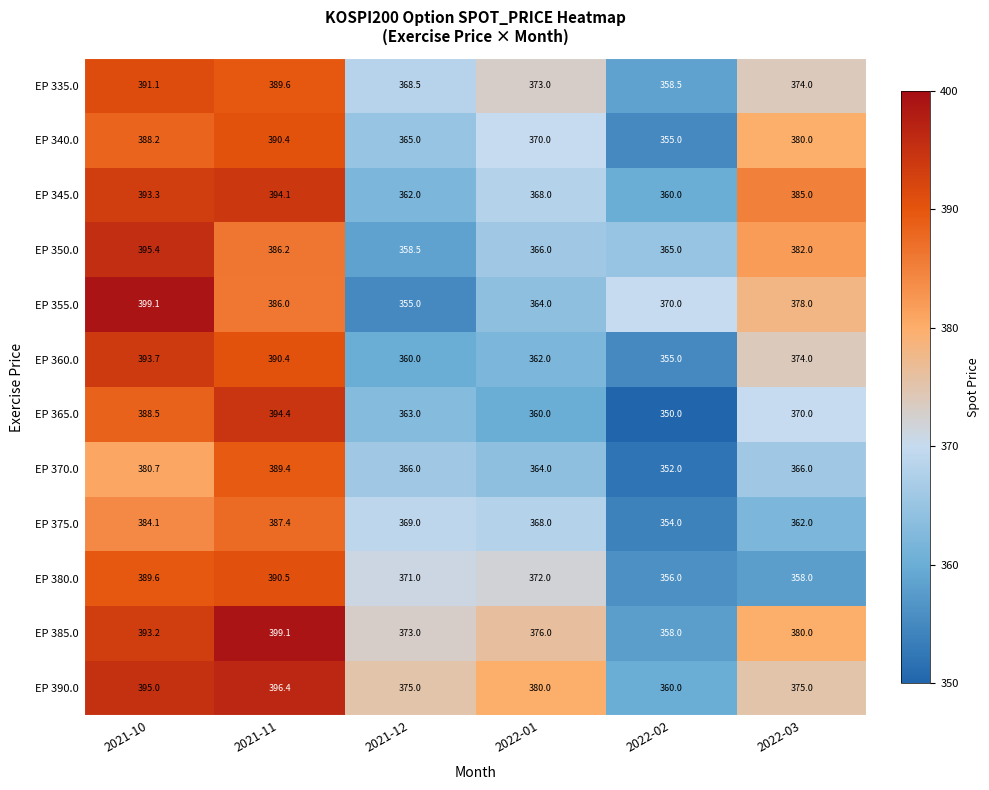

What is the minimum value shown in the chart?

350.0